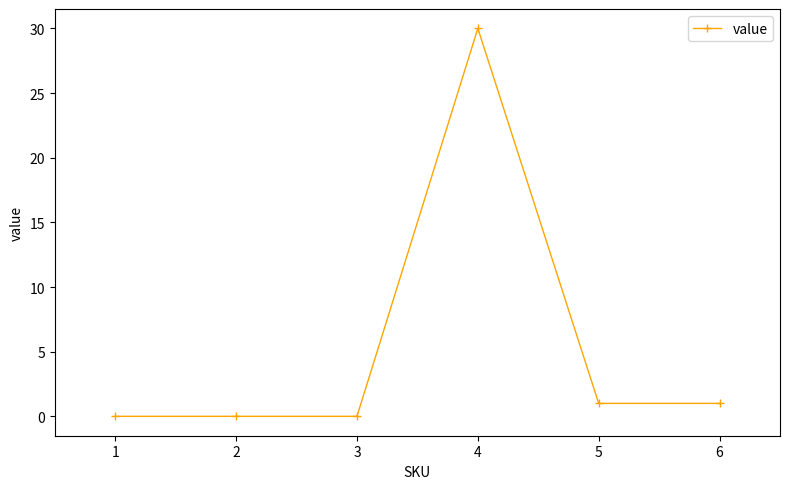

Count the number of data series in this chart.

1